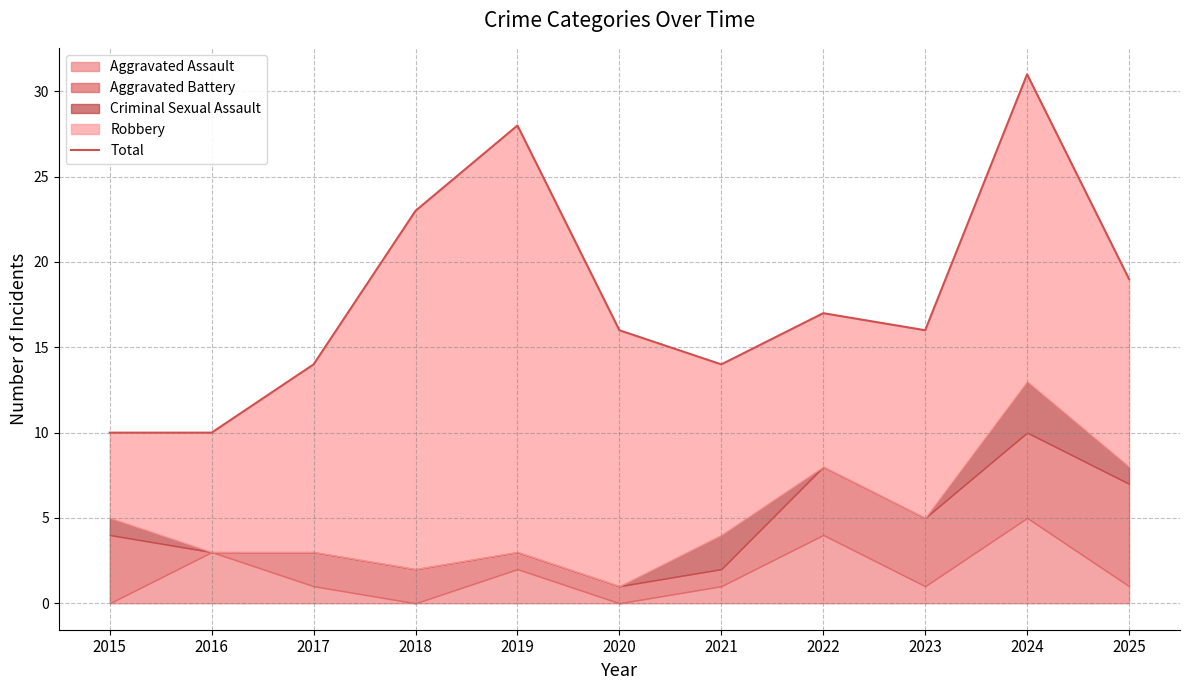

Reading right to left, transcribe all the data shown in this chart.

19	31	16	17	14	16	28	23	14	10	10